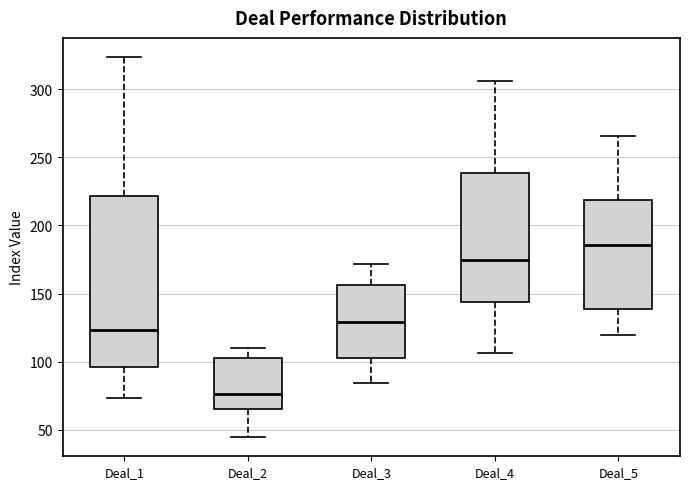

Where does the lower whisker of the box for Deal_5 end on the y-axis? The values are not printed on the chart, so give them approximately, as read against the axis.

120